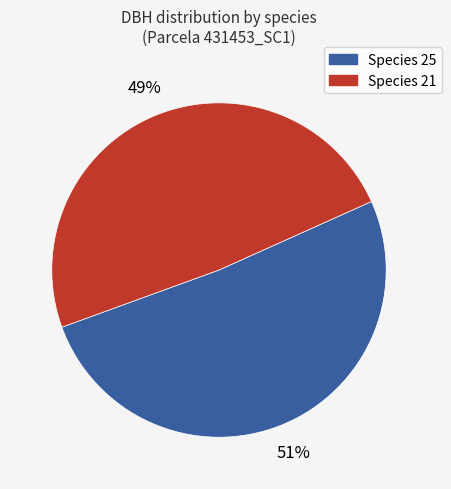

To the nearest percent, what is the difference between the largest and smallest slice percentages?

2%